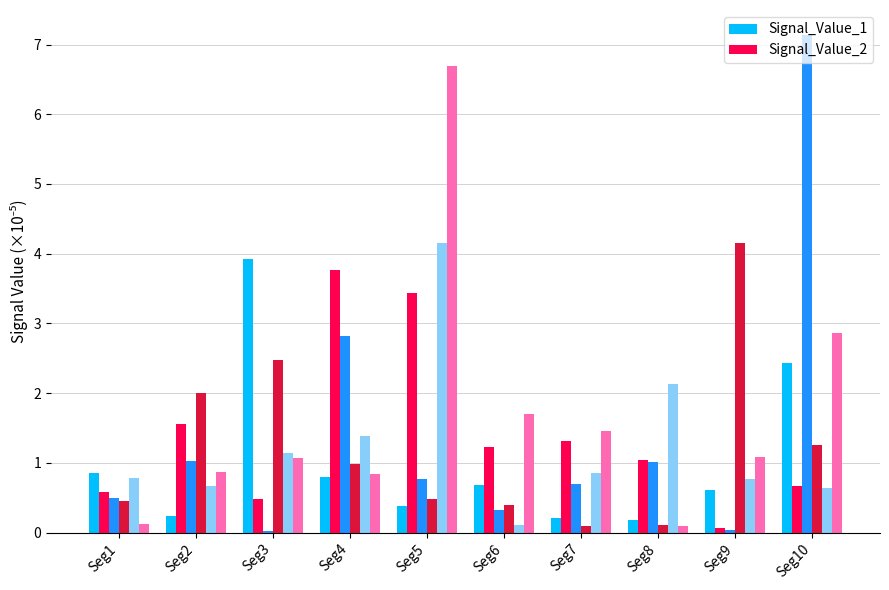

At which category is the sum across all series the highest?

Seg5